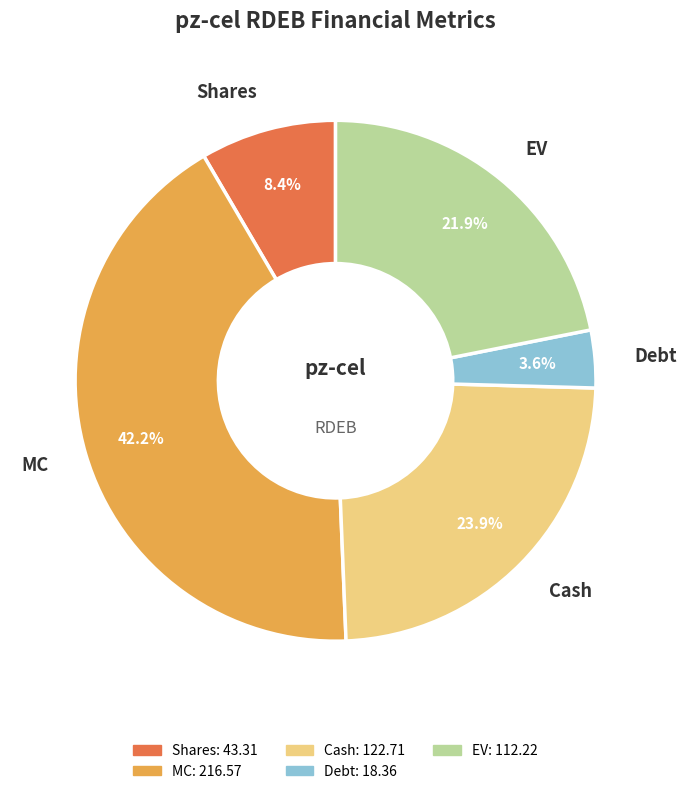

Approximately how many times larger is the value at EV compared to Shares?

2.6